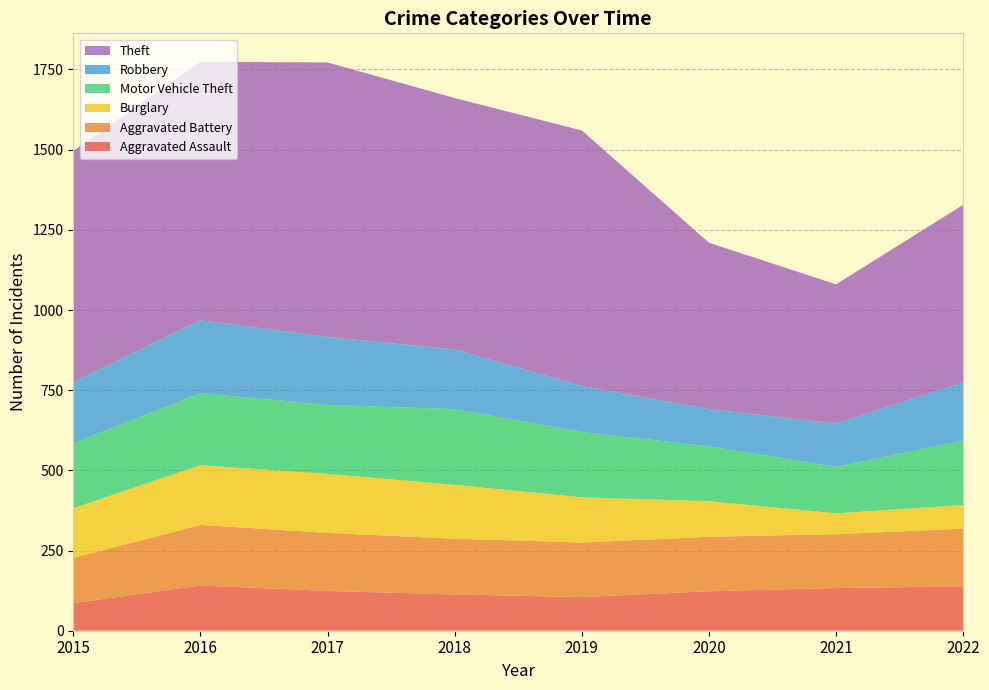

Reading left to right, transcribe all the data shown in this chart.

Aggravated Assault: 2015=86	2016=141	2017=124	2018=113	2019=105	2020=123	2021=133	2022=138
Aggravated Battery: 2015=141	2016=189	2017=181	2018=174	2019=170	2020=170	2021=168	2022=180
Burglary: 2015=155	2016=186	2017=184	2018=168	2019=141	2020=111	2021=65	2022=74
Motor Vehicle Theft: 2015=203	2016=225	2017=215	2018=236	2019=204	2020=171	2021=145	2022=201
Robbery: 2015=190	2016=227	2017=212	2018=186	2019=143	2020=116	2021=135	2022=181
Theft: 2015=721	2016=806	2017=856	2018=784	2019=797	2020=519	2021=434	2022=554